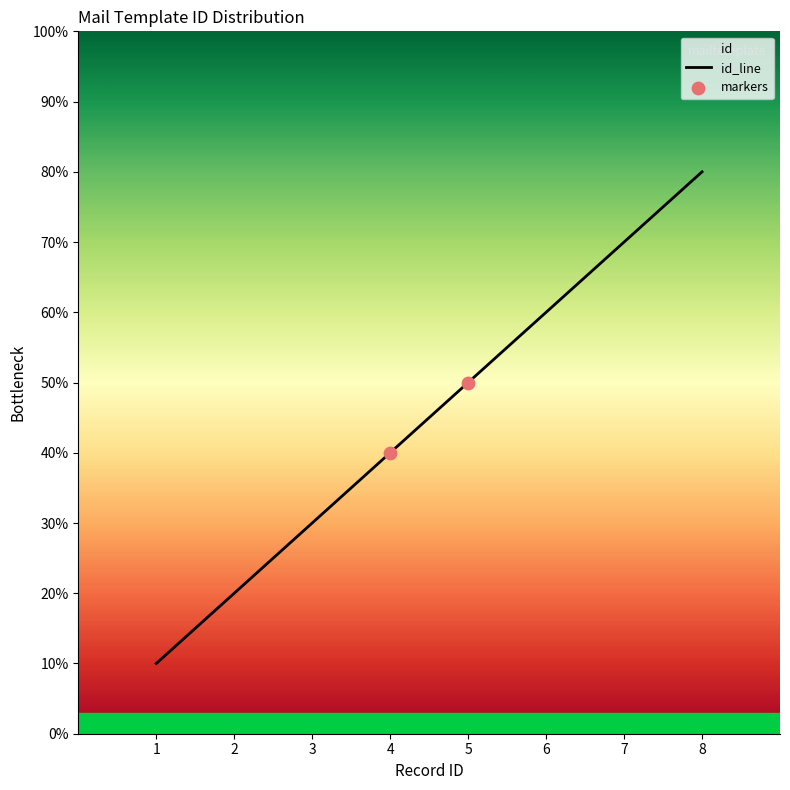

Between 8 and 2, which is larger?

8